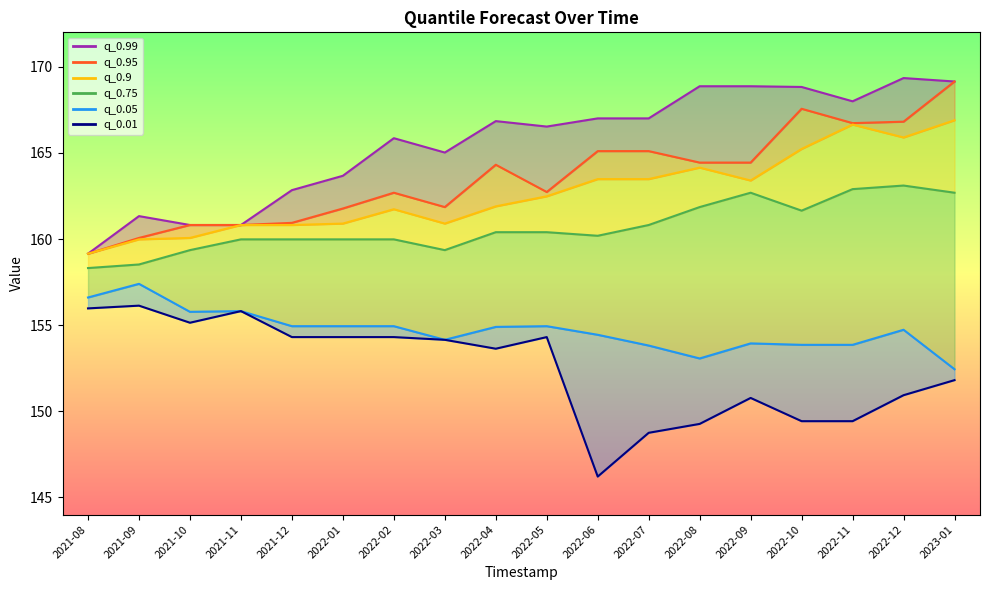

List the series in order of their peak value, highest first.

q_0.99, q_0.95, q_0.9, q_0.75, q_0.05, q_0.01